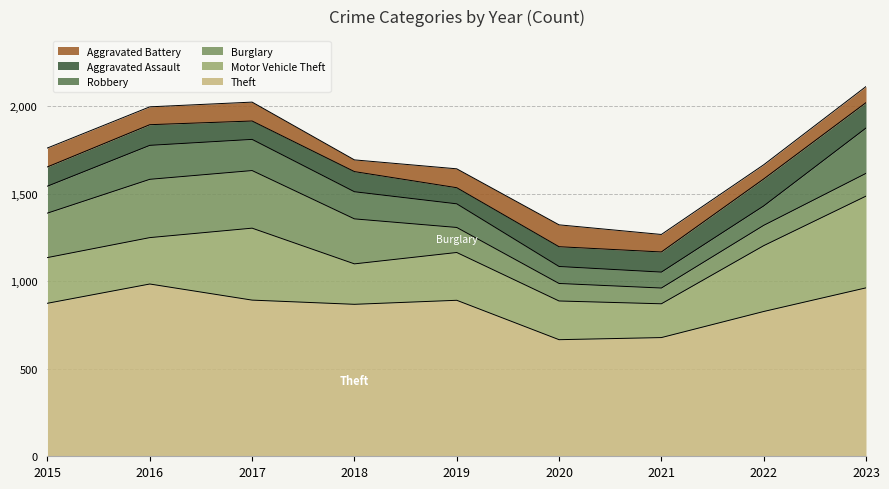

The Burglary series shows 25 at 2021. True or false?

False